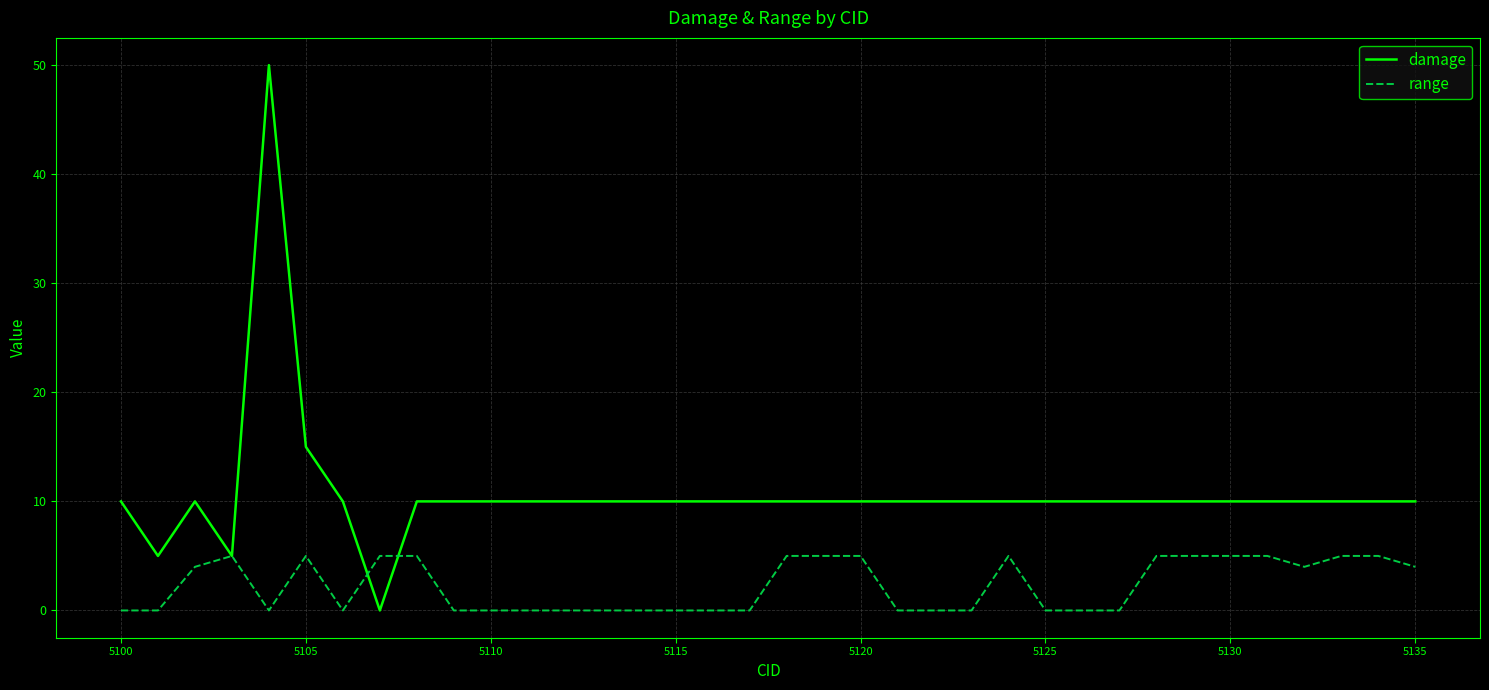

Which series has the largest range (max minus min)?

damage